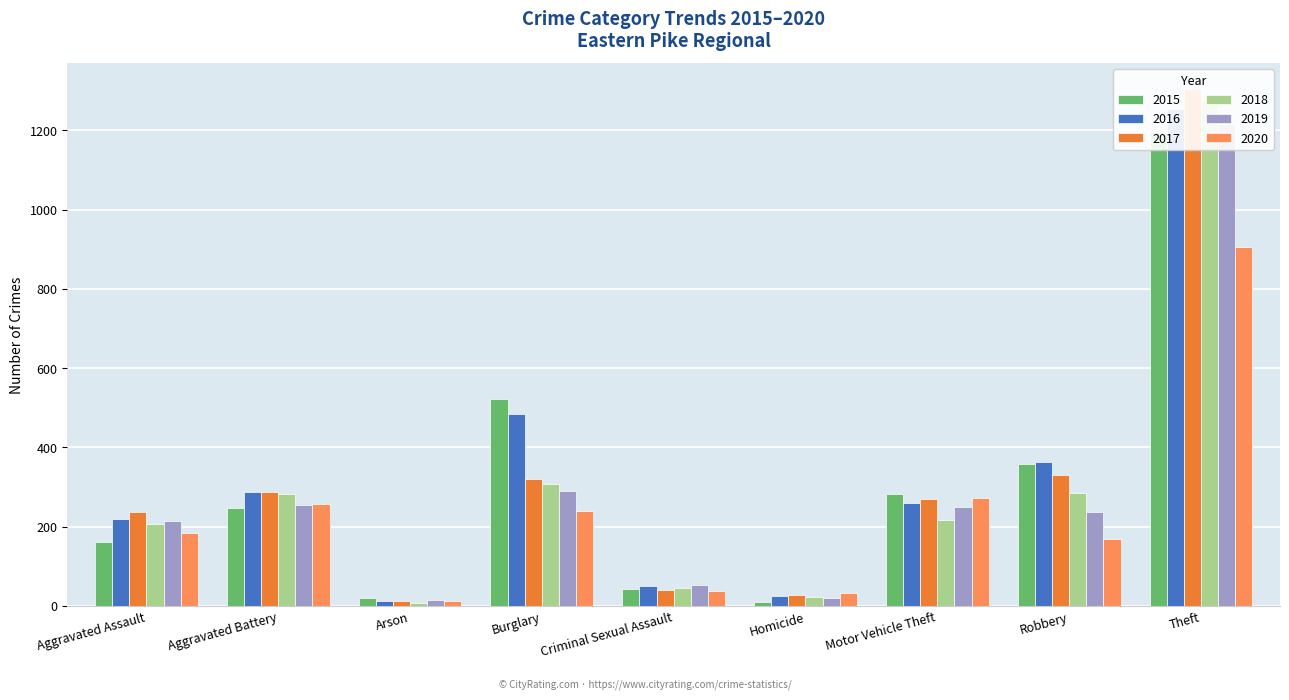

Is the value of 2016 at Criminal Sexual Assault greater than the value of 2015 at Homicide?

Yes